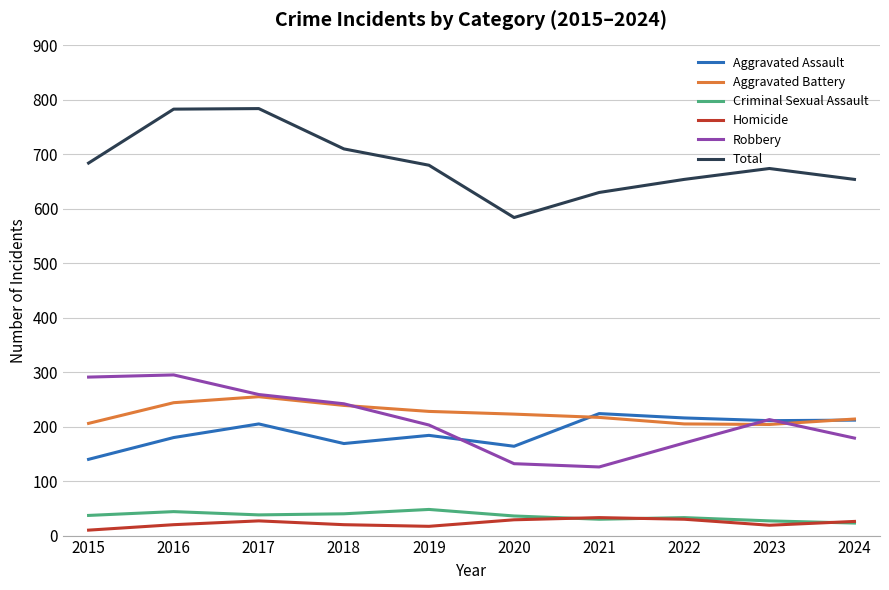

How many series are shown in this chart?

6